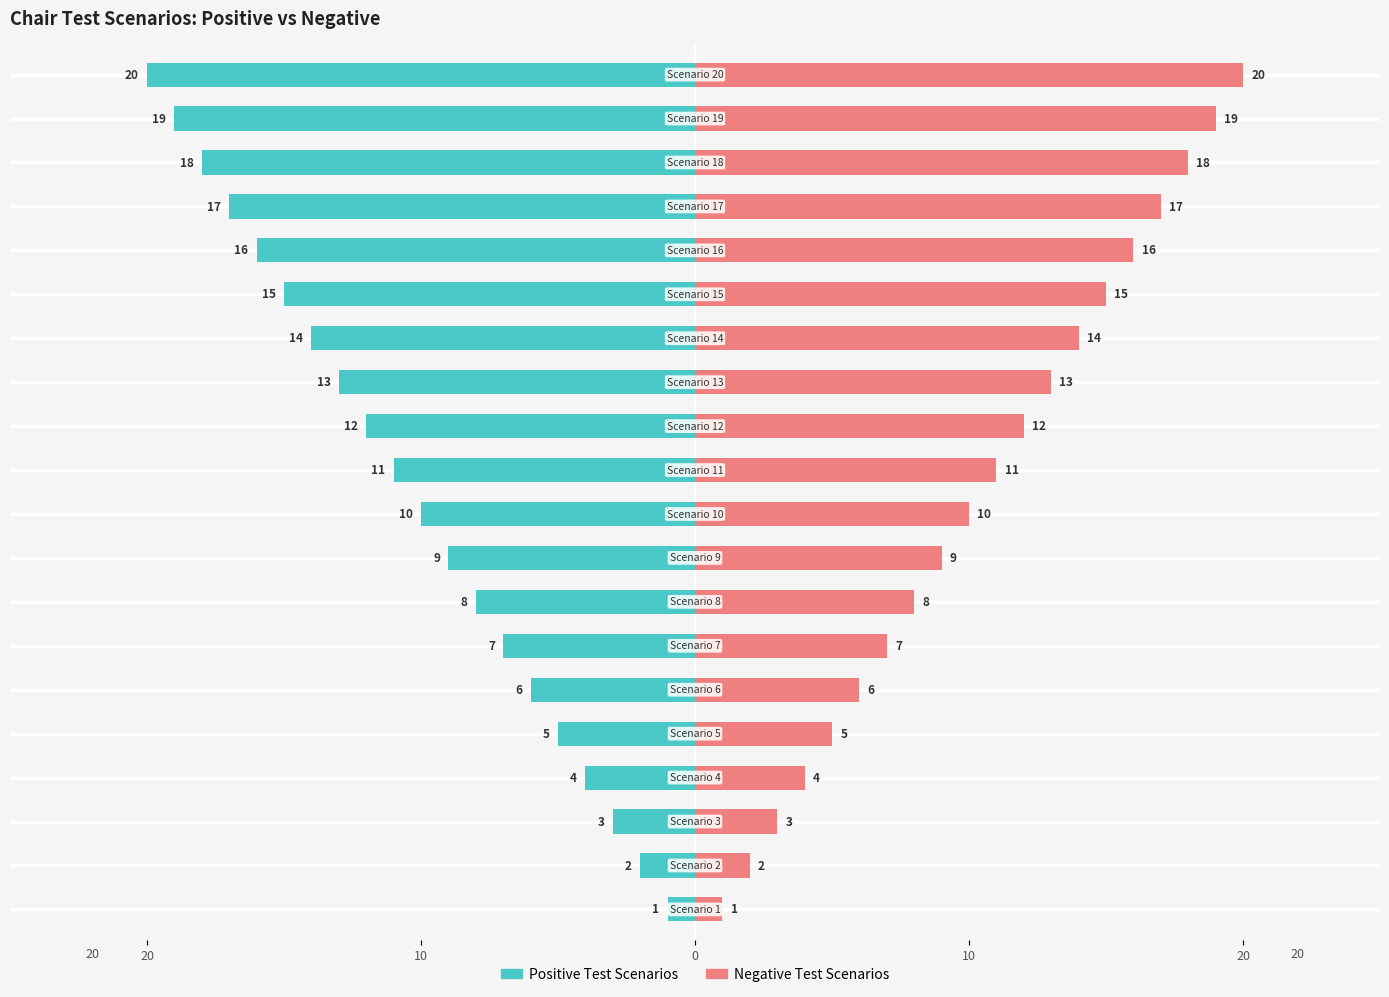

How many categories are shown in the chart?

20